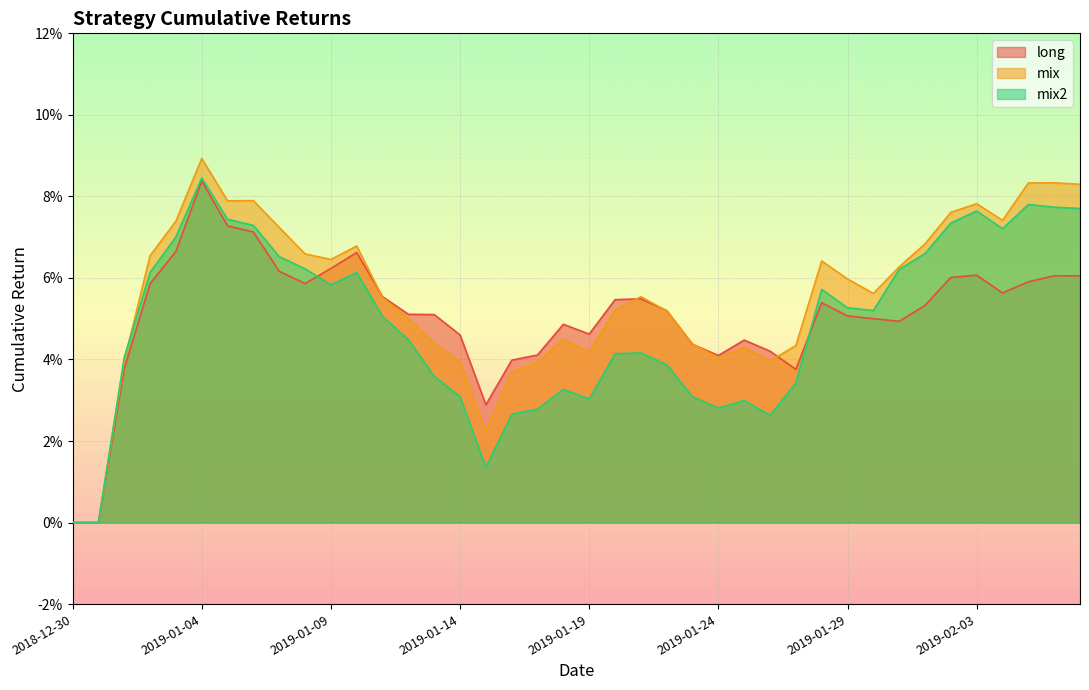

After their last crossing, which series has the higher values: mix2 or mix?

mix